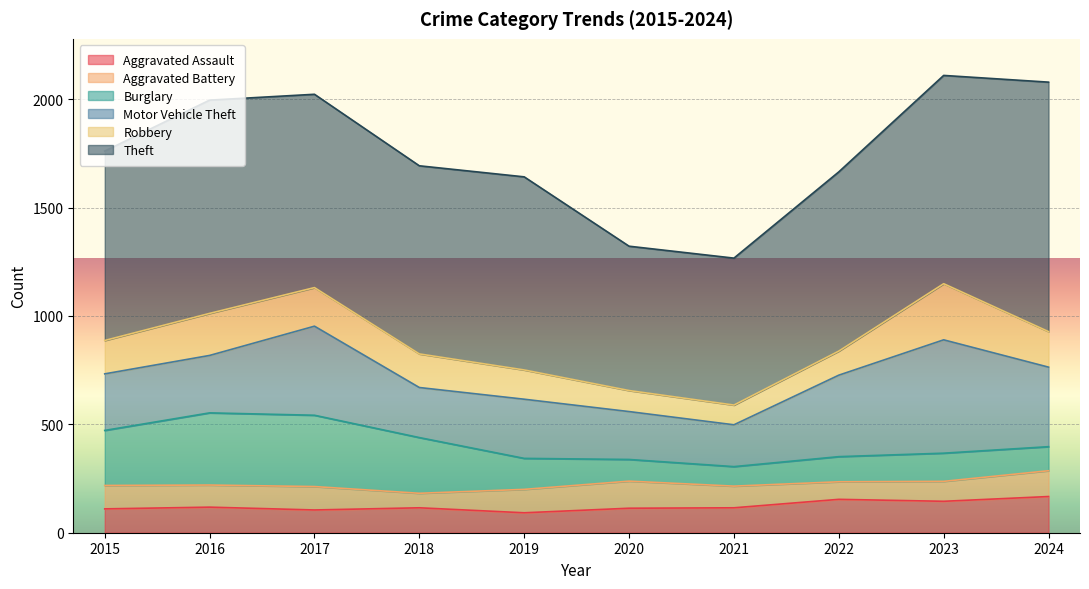

What are all the series names shown in the legend?

Aggravated Assault, Aggravated Battery, Burglary, Motor Vehicle Theft, Robbery, Theft